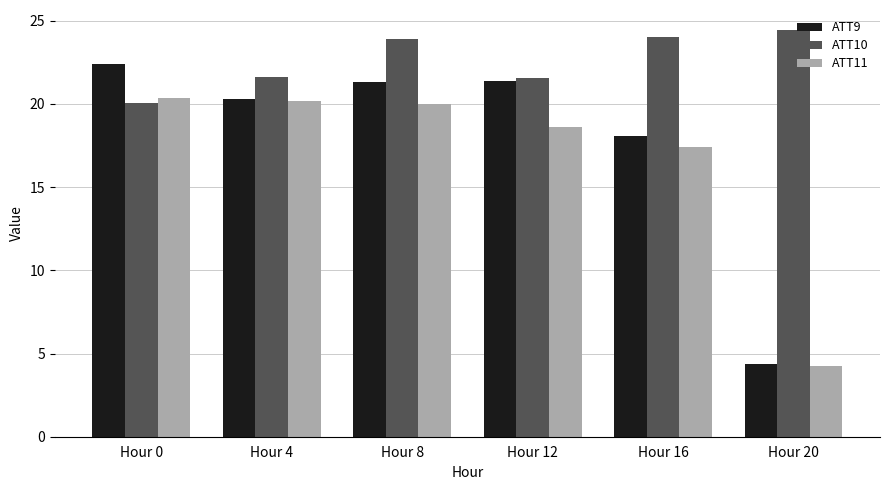

Does the chart contain any negative values?

No